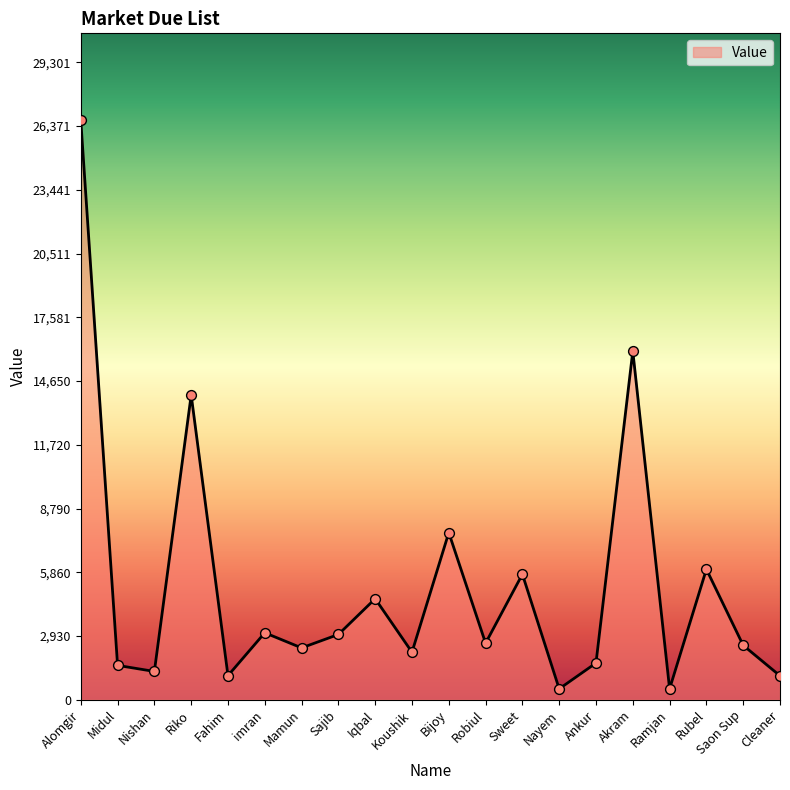

What is the change in value from imran to Iqbal?

+1565